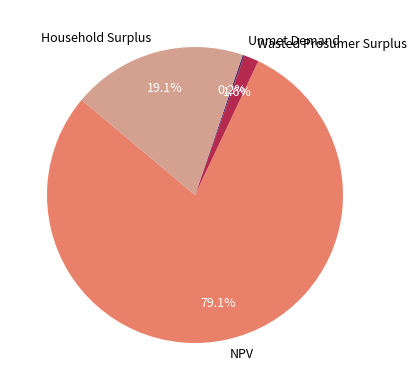

The Wasted Prosumer Surplus slice represents 2% of the pie. True or false?

True